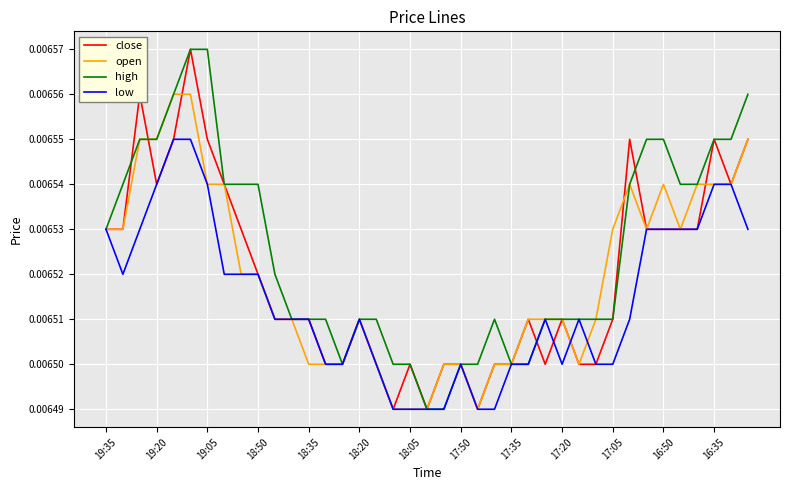

Which series has the largest total across all categories?

high